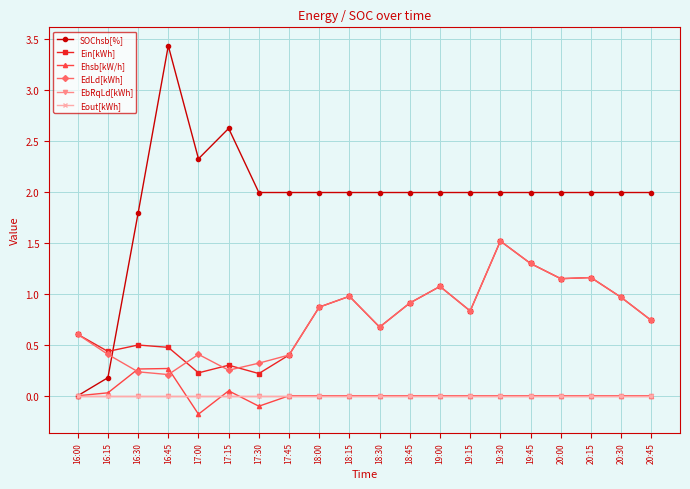

Is this an area chart (filled region under the line)?

No